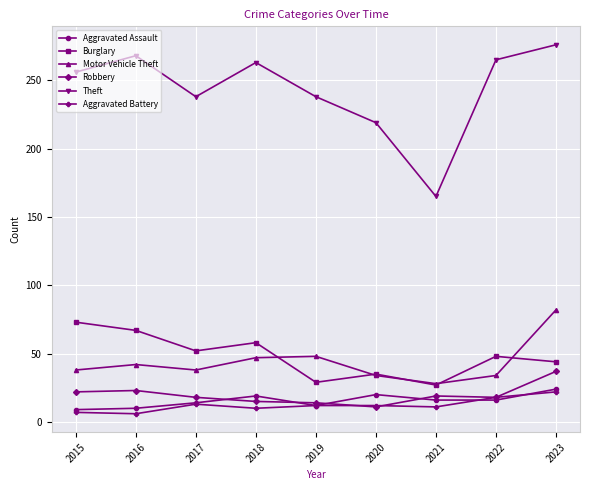

What is the difference between the maximum and minimum values in the Burglary series?

46